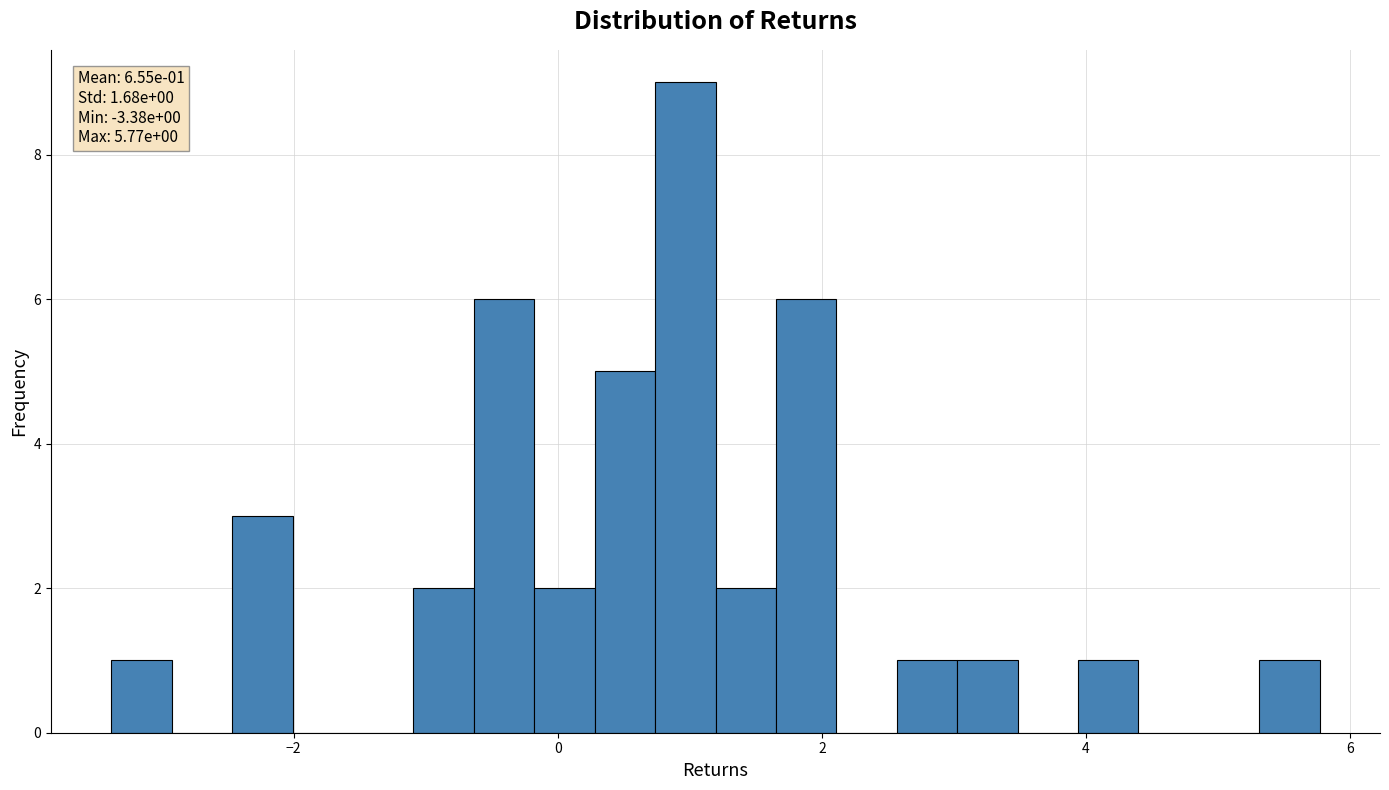

Read against the x-axis, roughly where is the centre of the tallest bar?

1.0